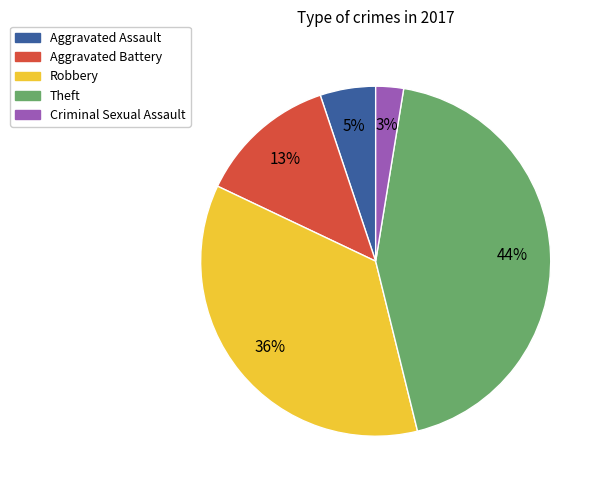

Which slice is the smallest?

Criminal Sexual Assault